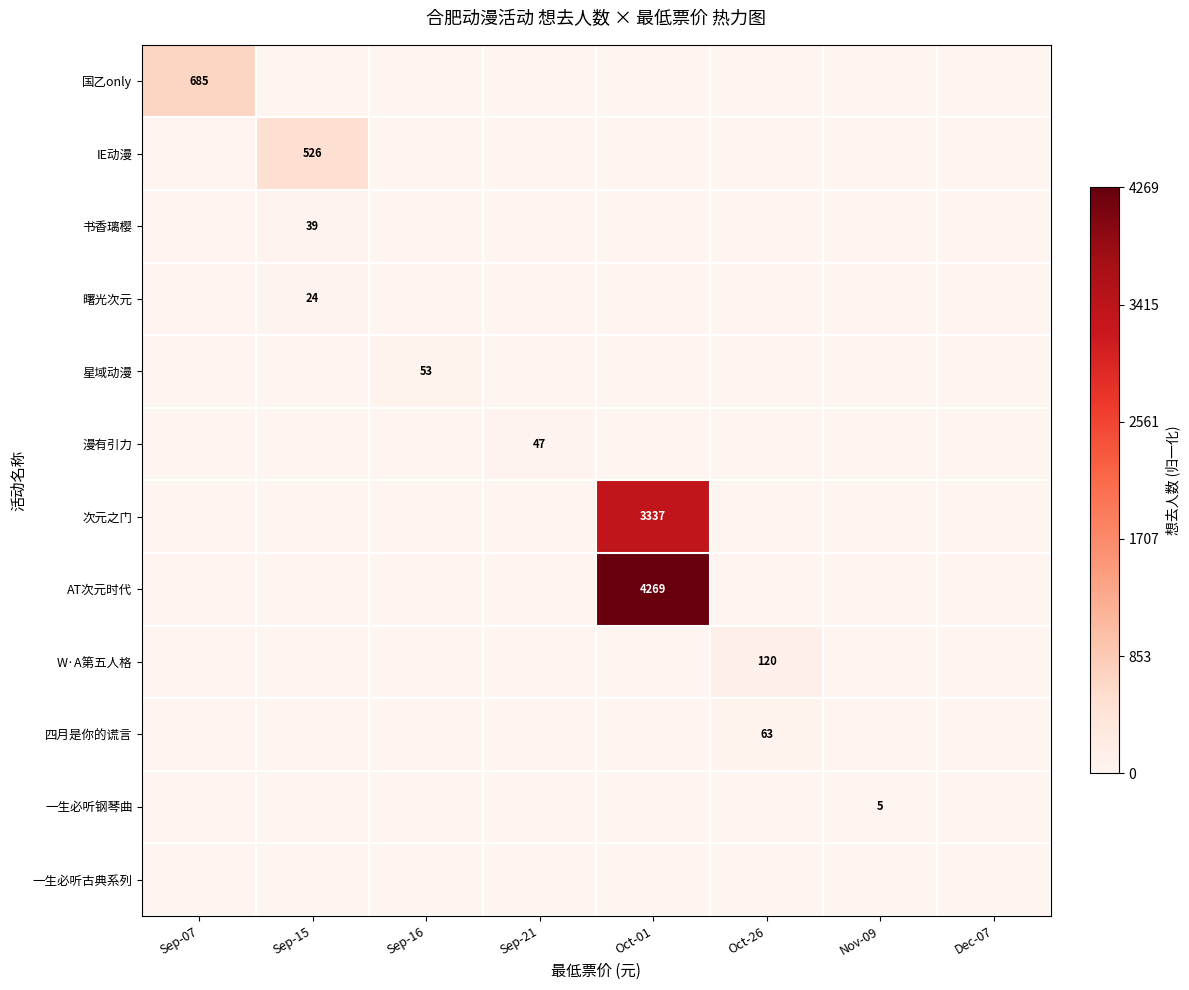

The 曙光次元 series shows 0.0 at Sep-21. True or false?

True